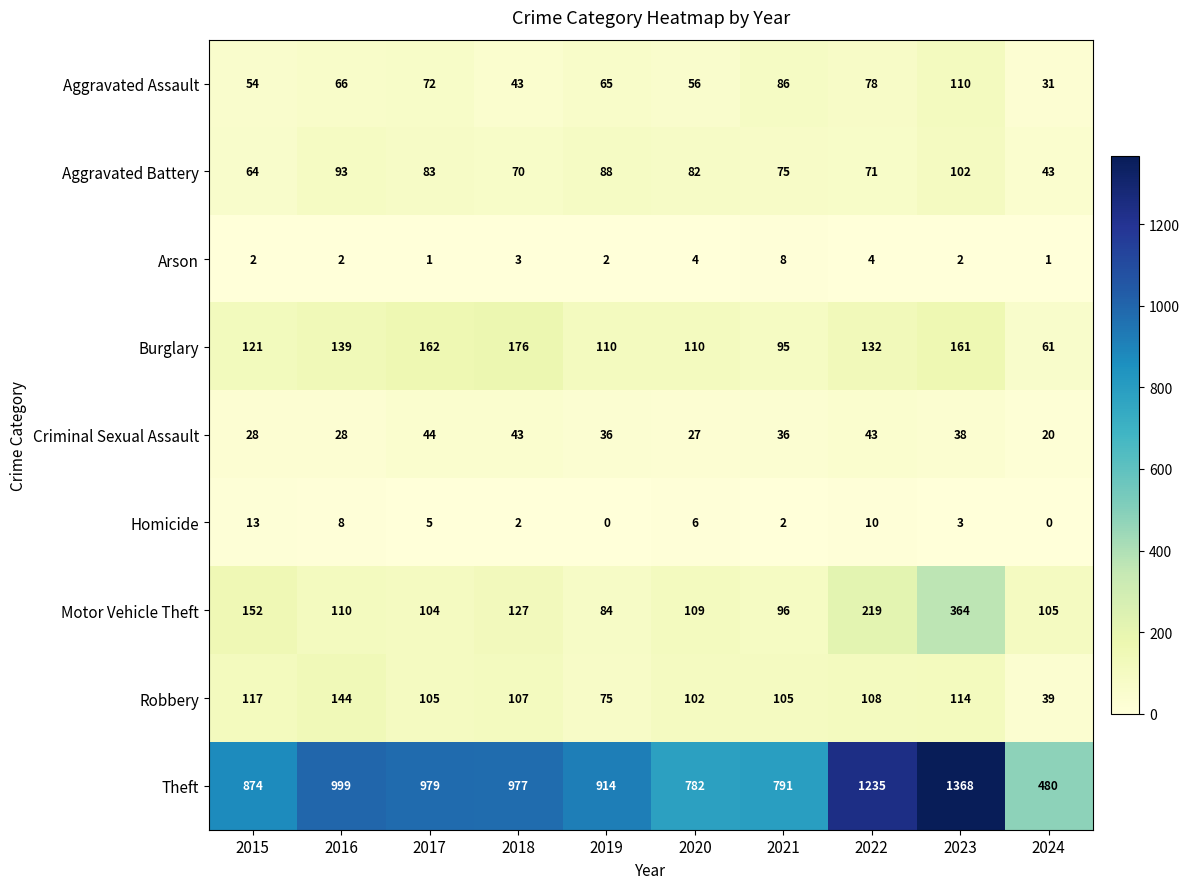

Which series changed the most between 2015 and 2019?

Motor Vehicle Theft